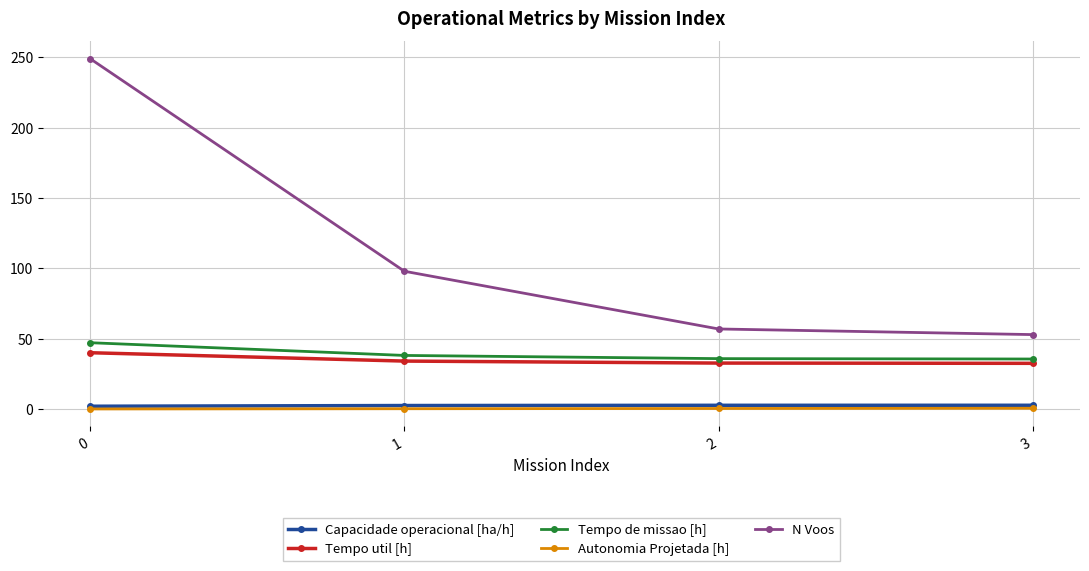

The N Voos series shows 118.1 at 0. True or false?

False